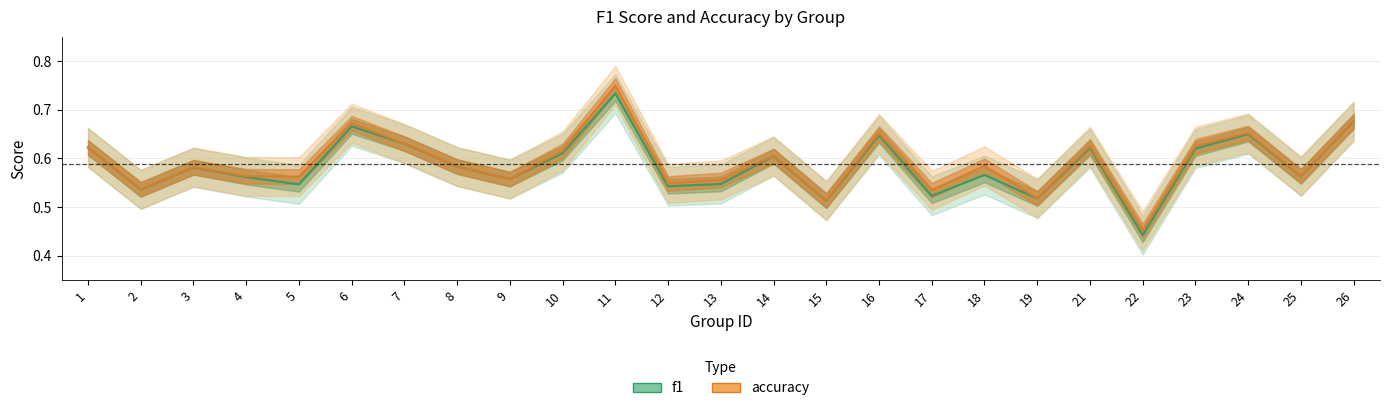

What is the value of the f1 point at the 21st from the left?

0.4